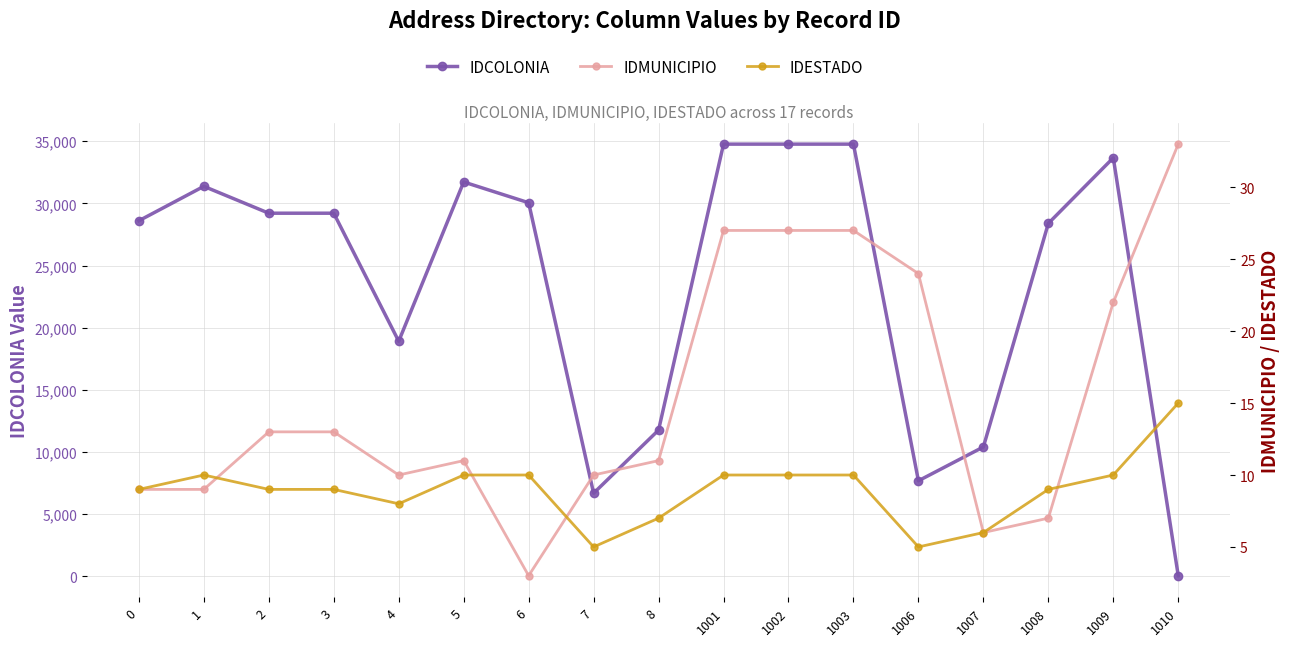

True or false: IDCOLONIA and IDMUNICIPIO intersect in this chart.

False